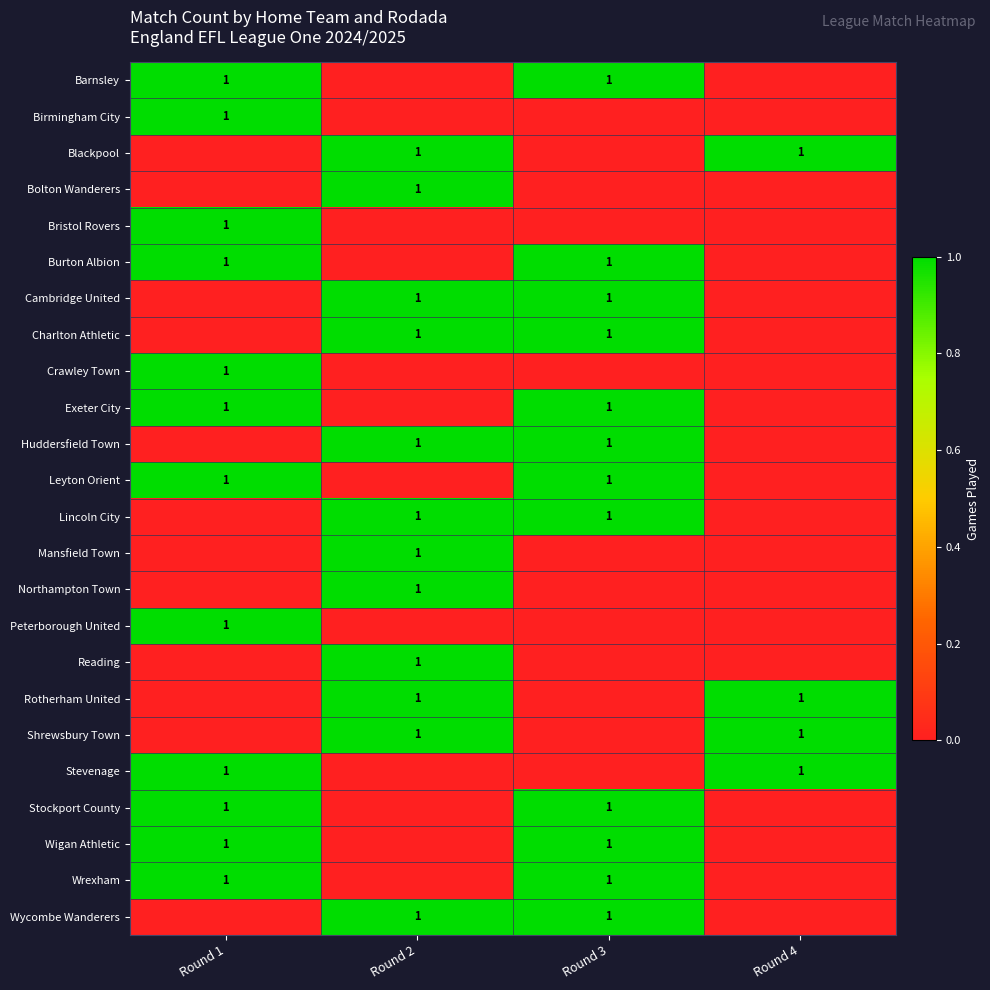

Is it true that Cambridge United equals 1 at Round 3?

True